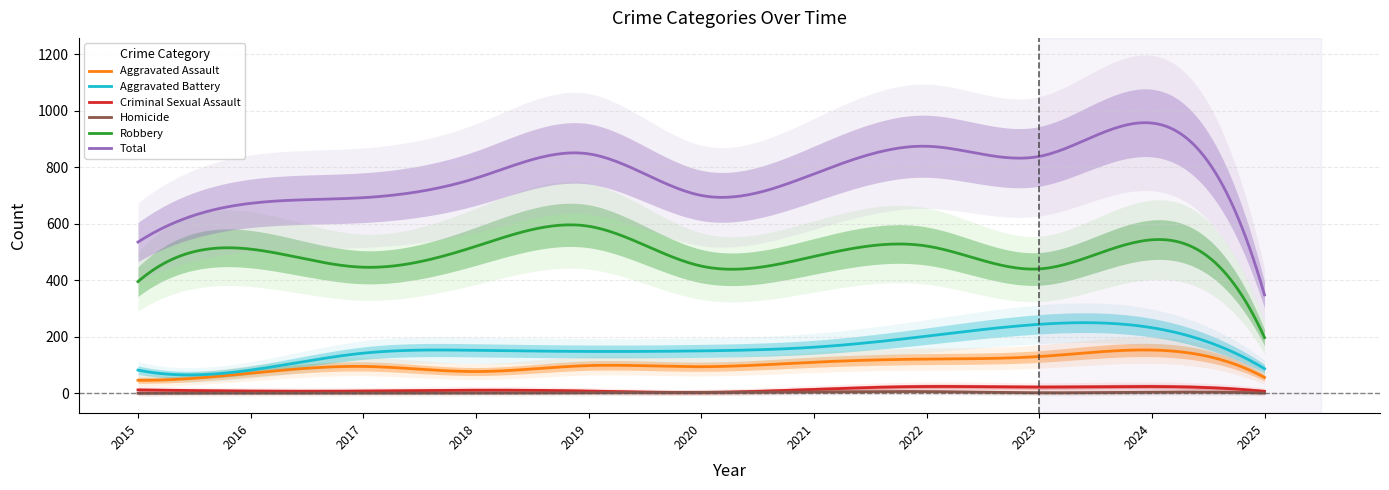

At how many categories does at least one series exceed 851?

2